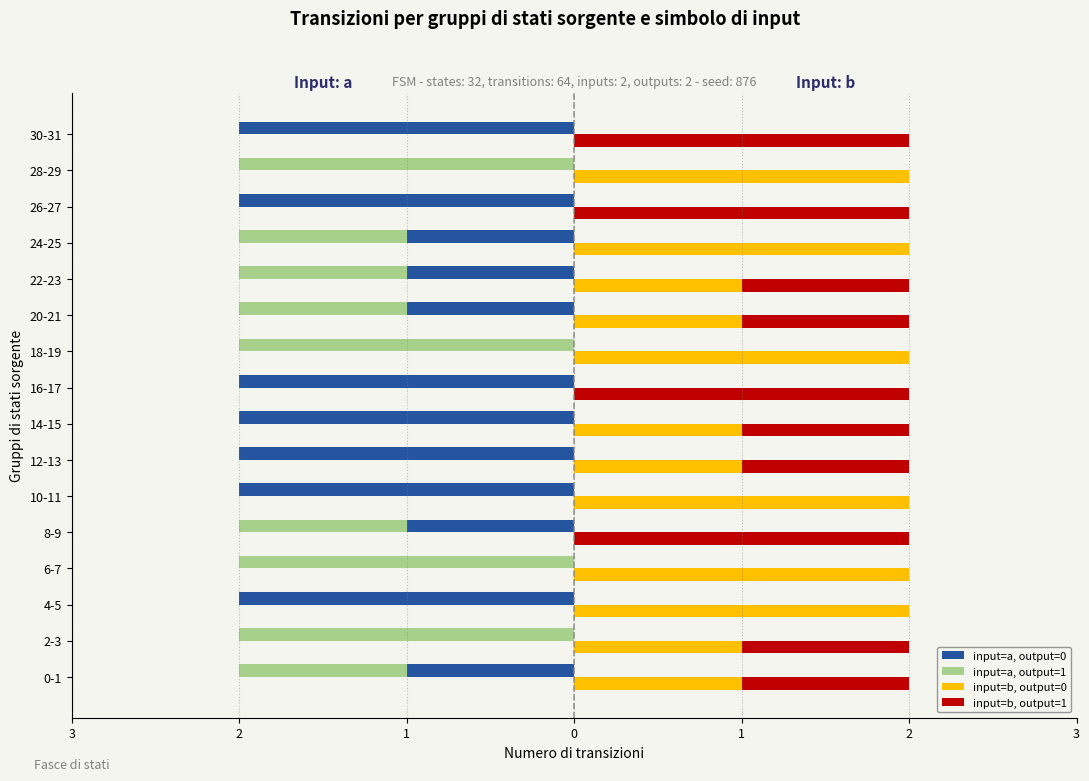

What is the label of the 15th bar from the right?

2-3